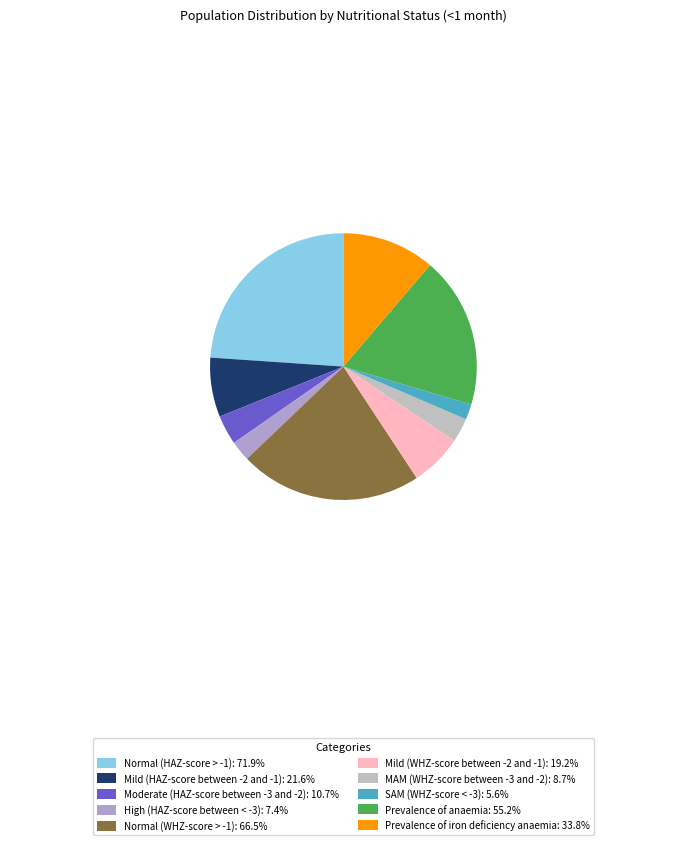

Is Prevalence of anaemia the majority of the pie?

No